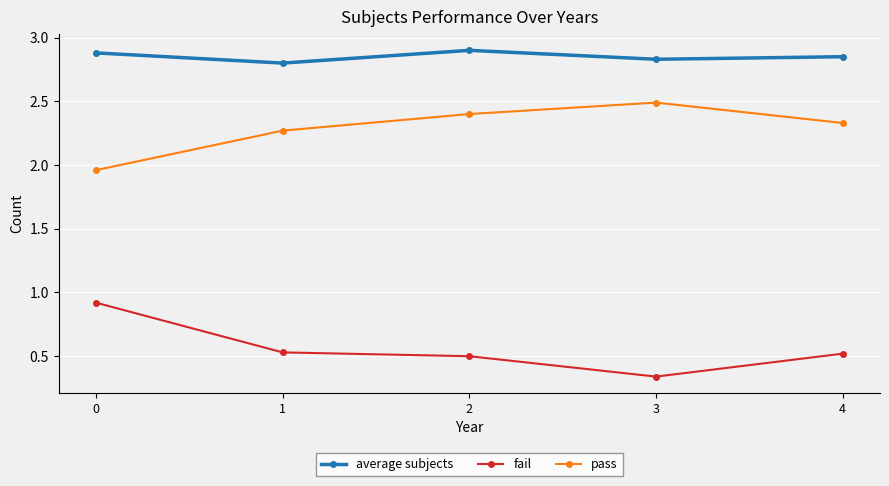

Where is the first local maximum for average subjects?

2